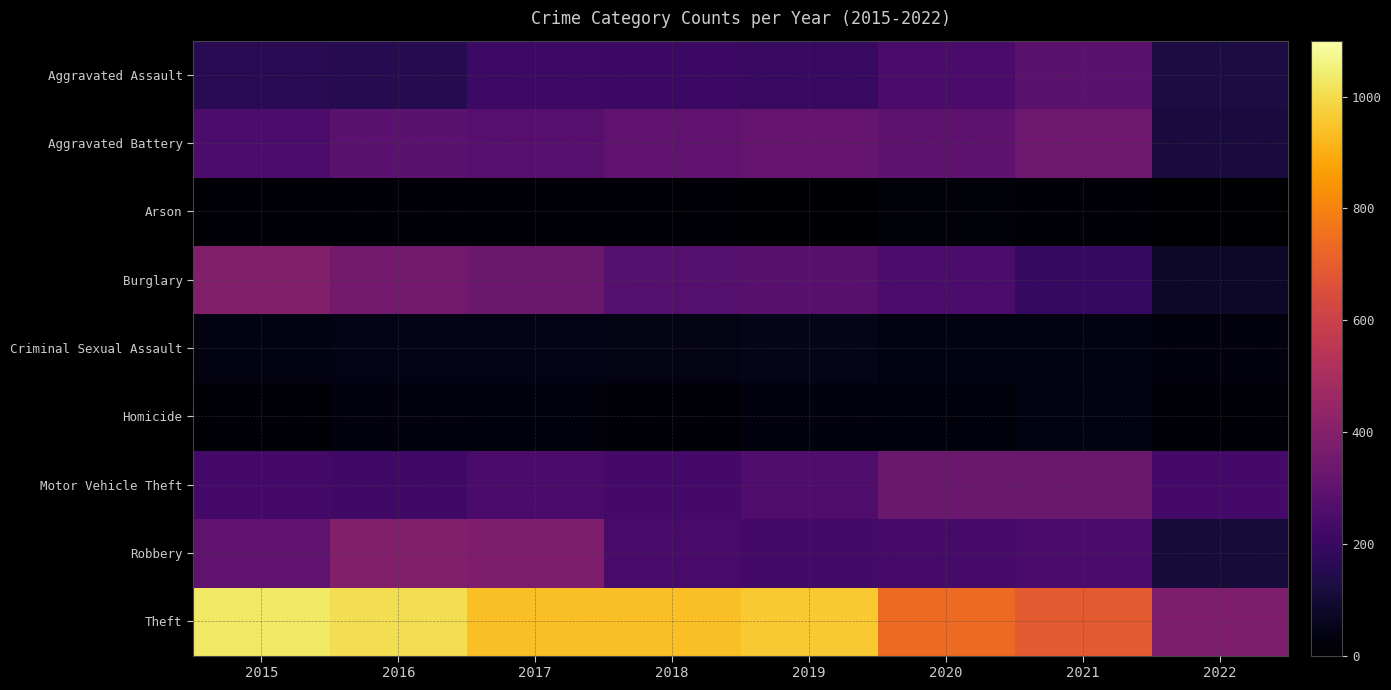

Reading left to right, list all the values displayed in this chart.

Aggravated Assault: 2015=160	2016=154	2017=207	2018=206	2019=197	2020=242	2021=292	2022=126
Aggravated Battery: 2015=246	2016=288	2017=277	2018=297	2019=321	2020=294	2021=336	2022=118
Arson: 2015=11	2016=13	2017=9	2018=9	2019=8	2020=20	2021=14	2022=1
Burglary: 2015=393	2016=352	2017=327	2018=273	2019=281	2020=245	2021=186	2022=79
Criminal Sexual Assault: 2015=34	2016=43	2017=47	2018=40	2019=51	2020=36	2021=33	2022=26
Homicide: 2015=17	2016=29	2017=24	2018=15	2019=27	2020=24	2021=37	2022=12
Motor Vehicle Theft: 2015=228	2016=218	2017=243	2018=232	2019=260	2020=328	2021=329	2022=229
Robbery: 2015=297	2016=394	2017=381	2018=237	2019=224	2020=233	2021=244	2022=109
Theft: 2015=1027	2016=1009	2017=941	2018=941	2019=959	2020=736	2021=691	2022=379